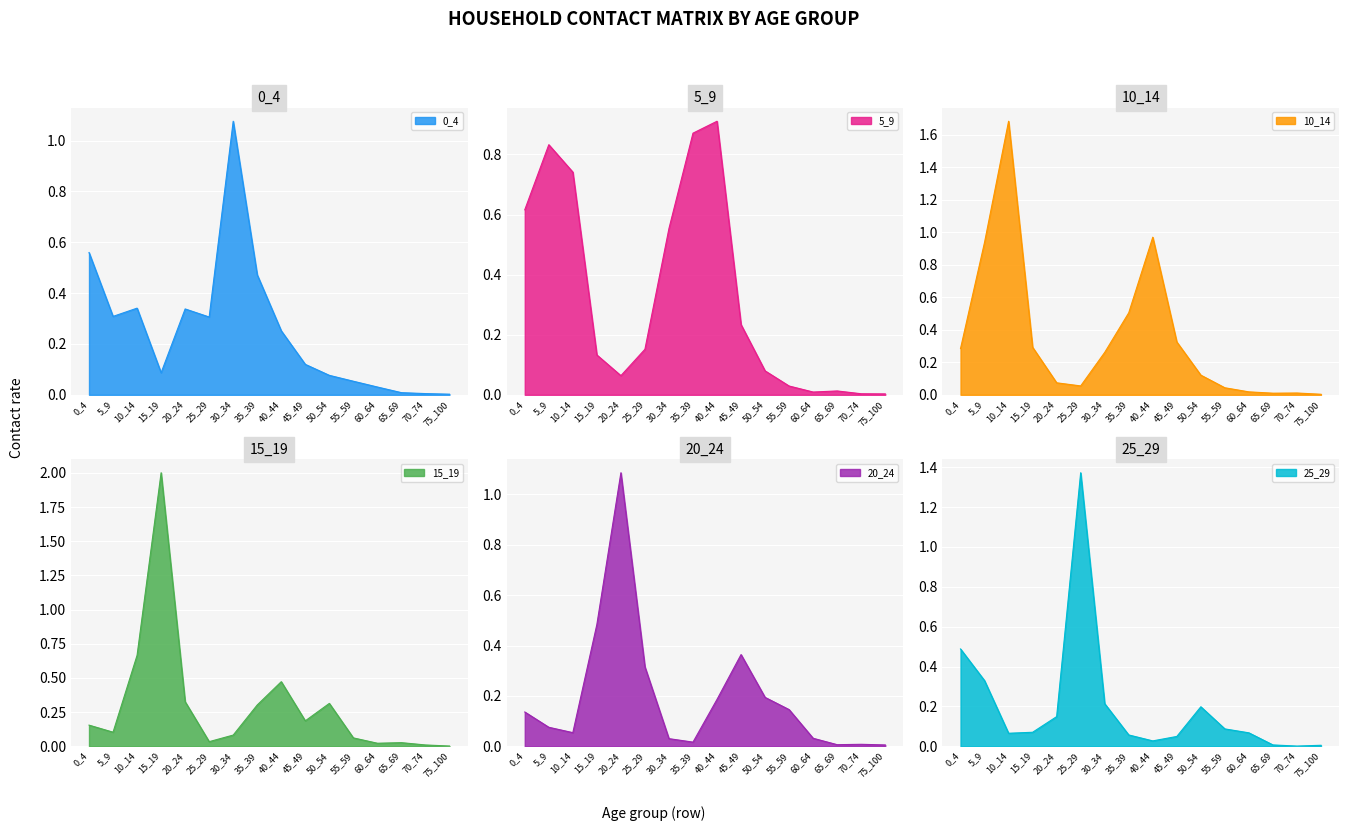

Reading right to left, list all the values displayed in this chart.

0_4: 0.0	0.0	0.0	0.0	0.1	0.1	0.1	0.3	0.5	1.1	0.3	0.3	0.1	0.3	0.3	0.6
5_9: 0.0	0.0	0.0	0.0	0.0	0.1	0.2	0.9	0.9	0.6	0.2	0.1	0.1	0.7	0.8	0.6
10_14: 0.0	0.0	0.0	0.0	0.0	0.1	0.3	1.0	0.5	0.3	0.1	0.1	0.3	1.7	0.9	0.3
15_19: 0.0	0.0	0.0	0.0	0.1	0.3	0.2	0.5	0.3	0.1	0.0	0.3	2.0	0.7	0.1	0.2
20_24: 0.0	0.0	0.0	0.0	0.1	0.2	0.4	0.2	0.0	0.0	0.3	1.1	0.5	0.1	0.1	0.1
25_29: 0.0	0.0	0.0	0.1	0.1	0.2	0.0	0.0	0.1	0.2	1.4	0.1	0.1	0.1	0.3	0.5